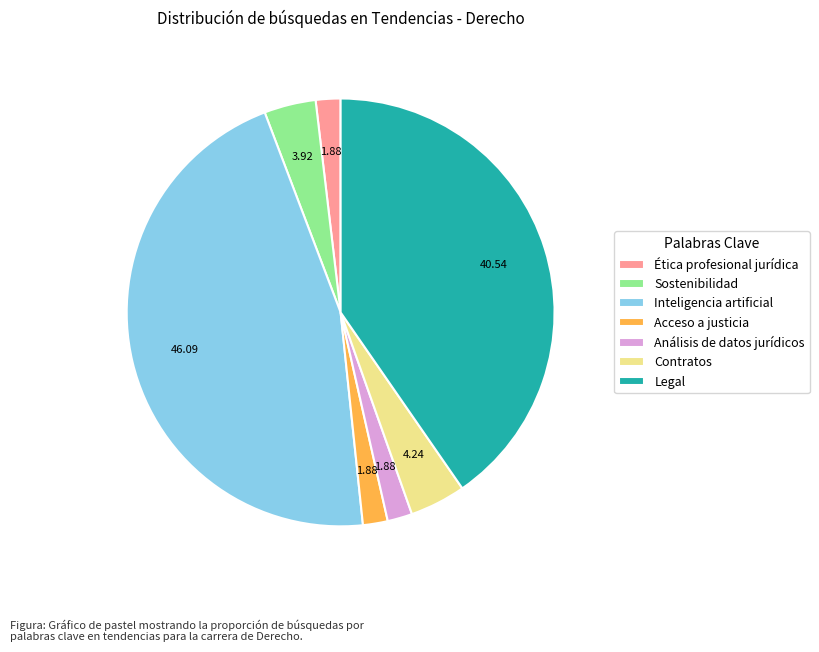

Approximately how many times larger is the value at Análisis de datos jurídicos compared to Sostenibilidad?

0.5